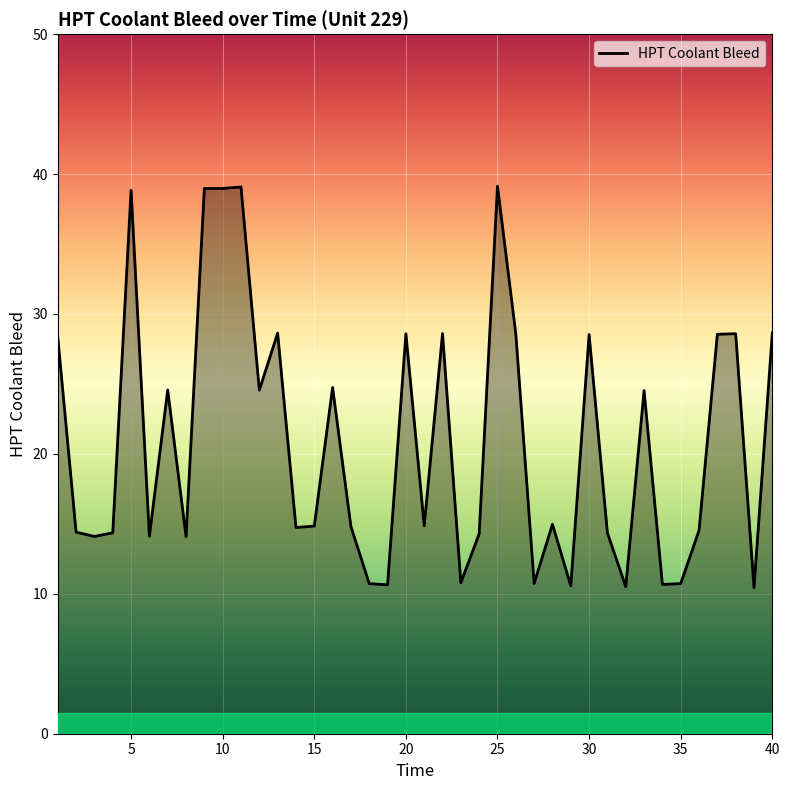

What is the difference between the maximum and minimum values?

28.7